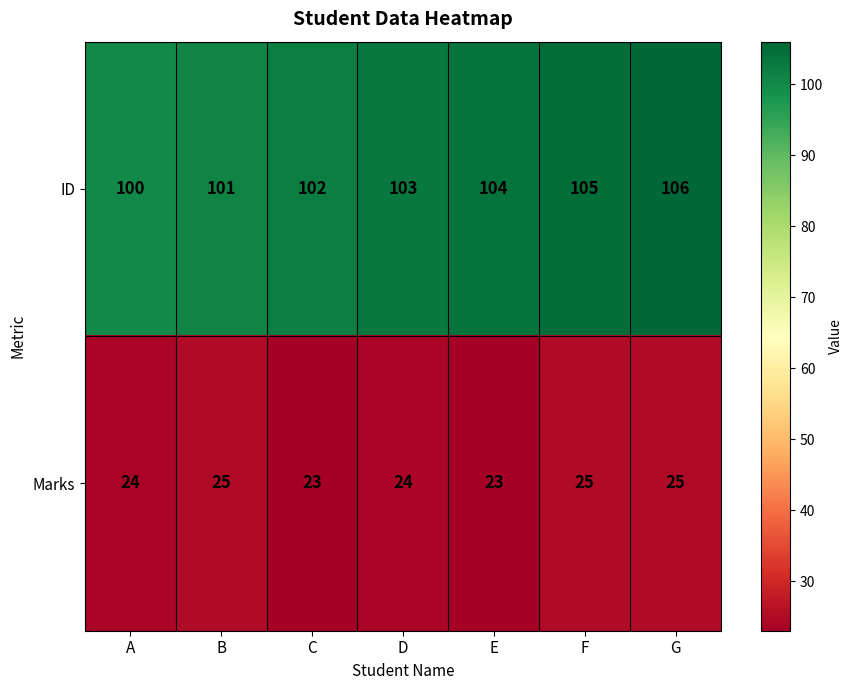

Which series has the largest range (max minus min)?

ID